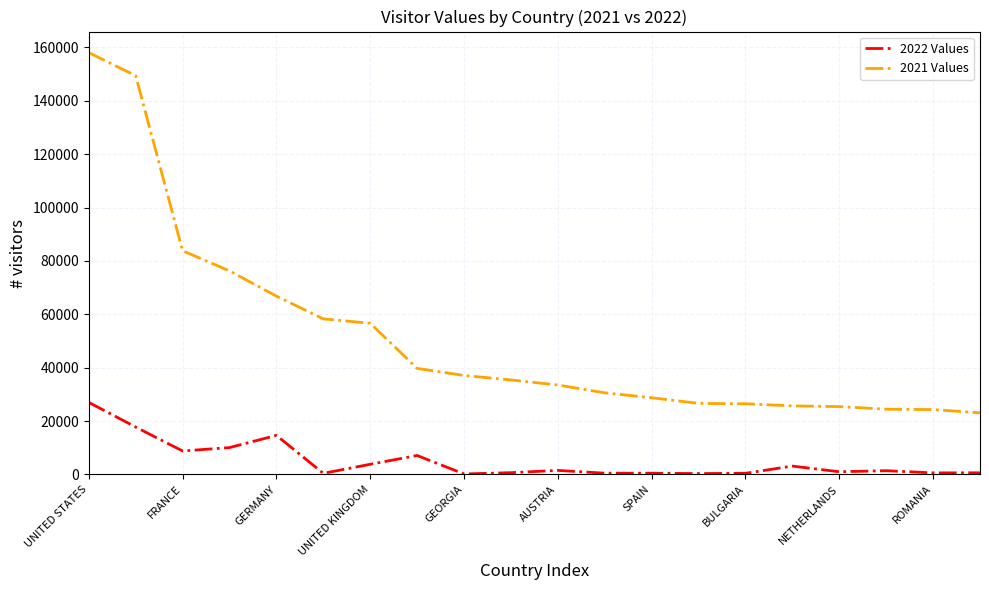

What are all the series names shown in the legend?

2022 Values, 2021 Values